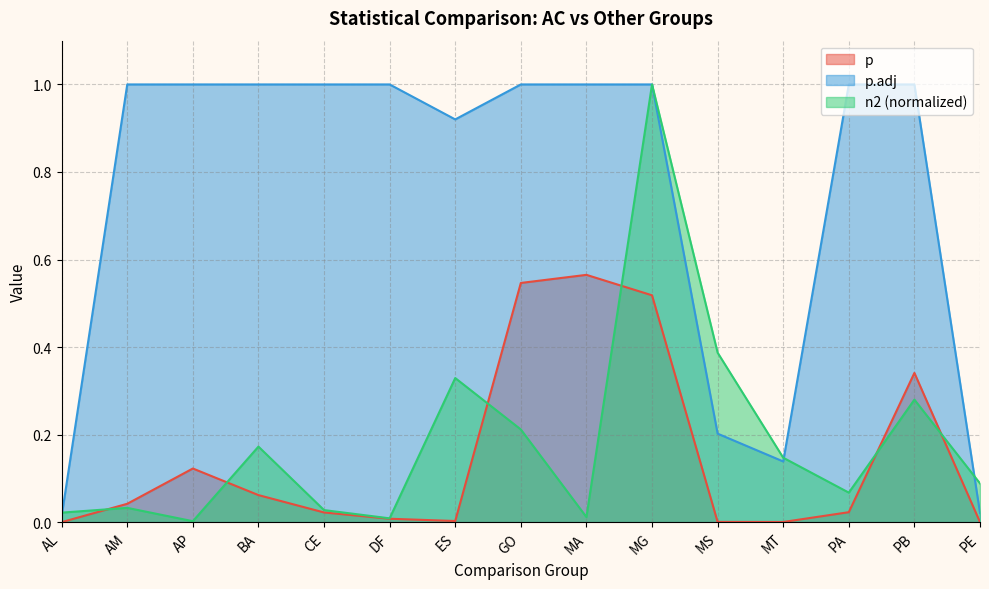

At which category does p.adj reach its first local valley?

ES